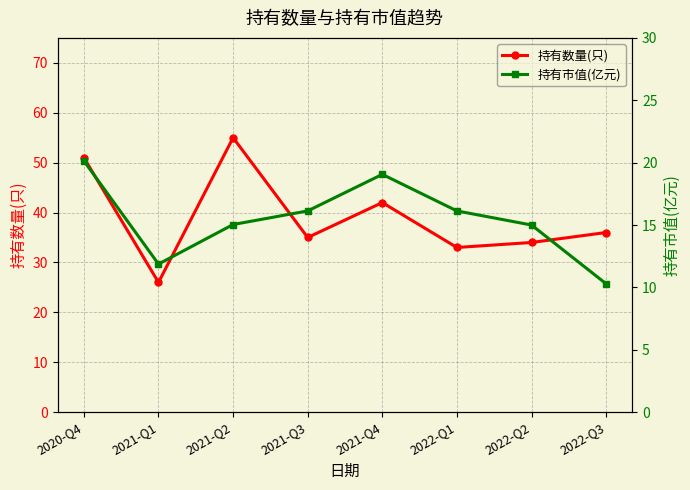

True or false: 持有市值(亿元) and 持有数量(只) intersect in this chart.

False